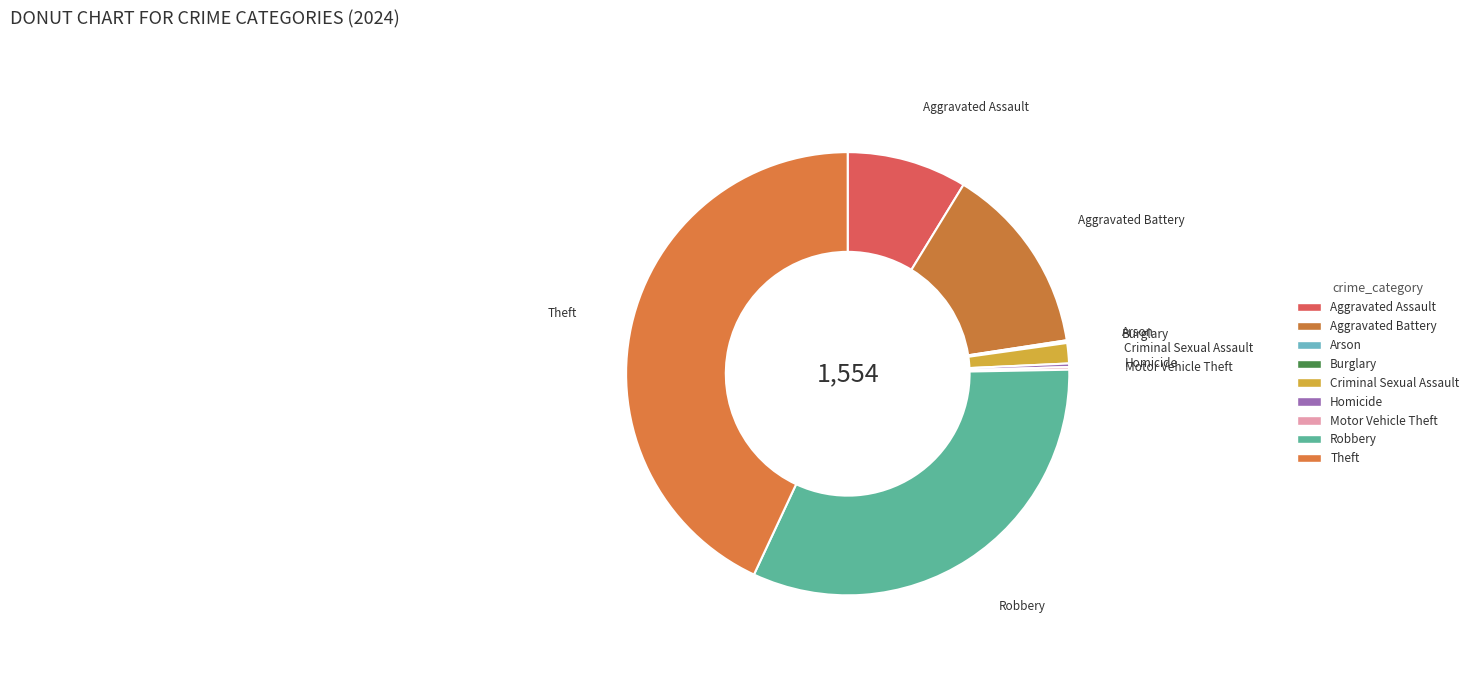

What is the largest slice in the pie chart?

Theft